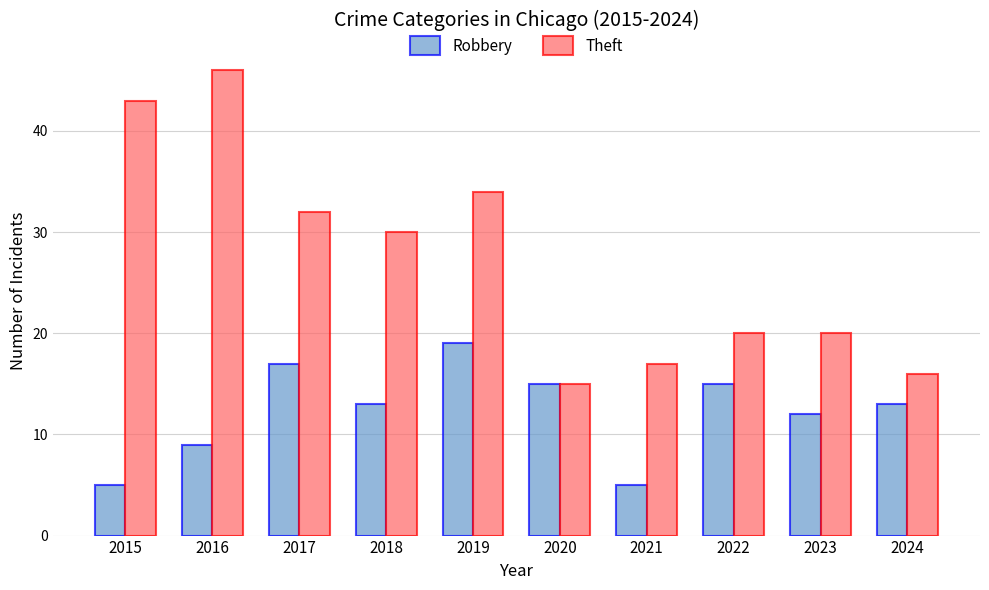

Which series has the largest total across all categories?

Theft